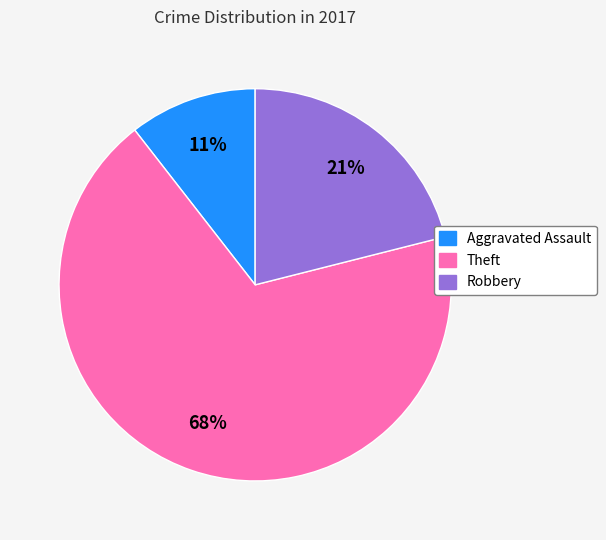

Approximately how many times larger is the value at Aggravated Assault compared to Theft?

0.2